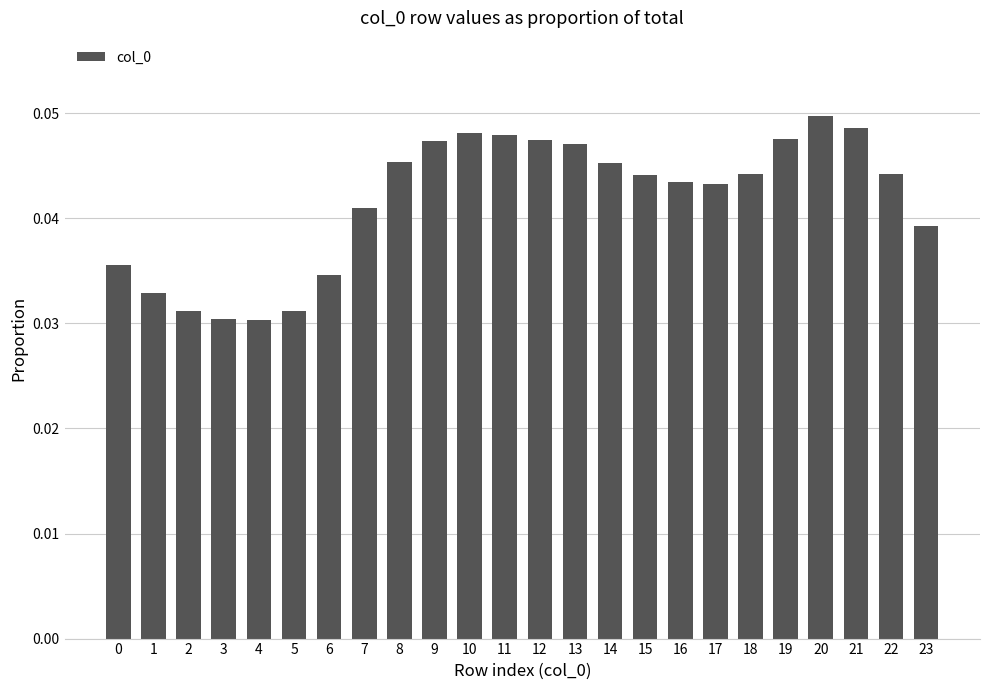

Between 8 and 13, which is larger?

13